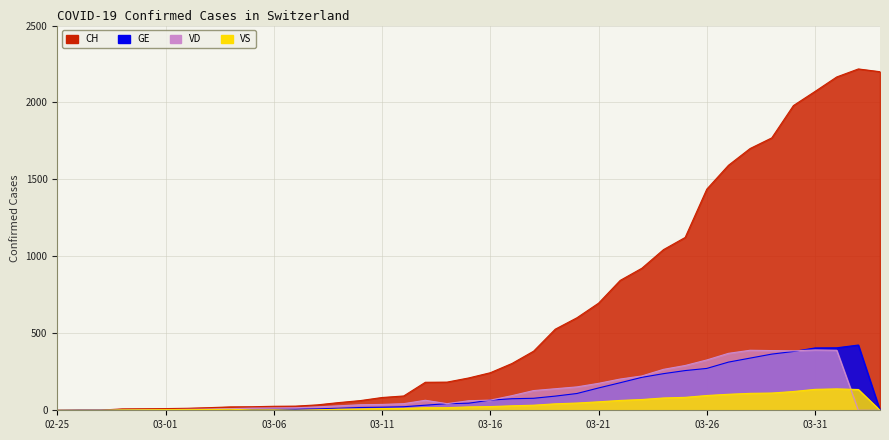

Does the chart display data point markers on the line(s)?

No